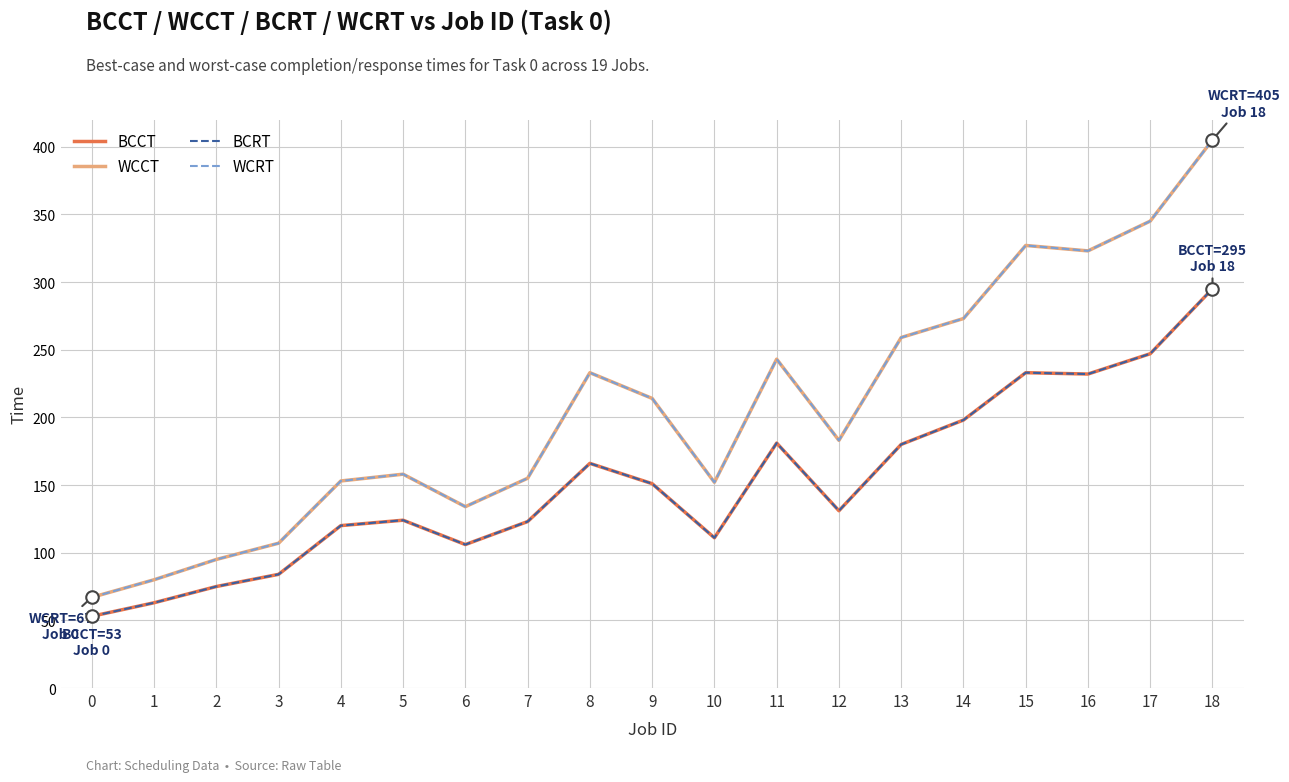

How many lines are shown in the chart?

4